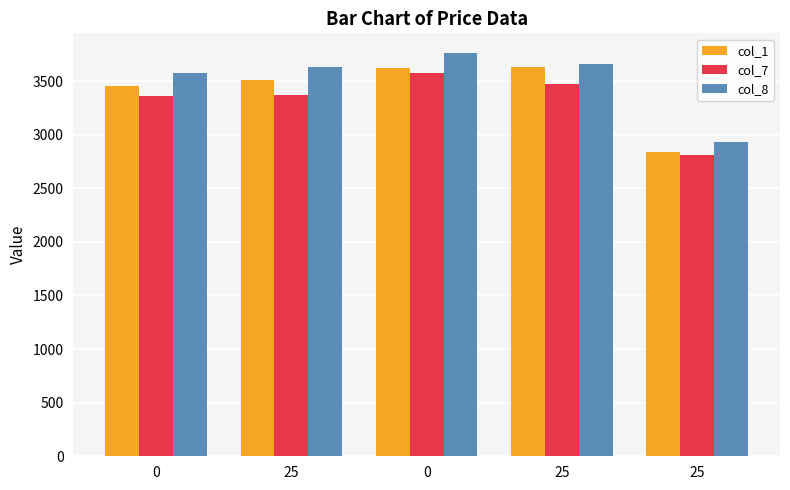

Are the bars horizontal?

No